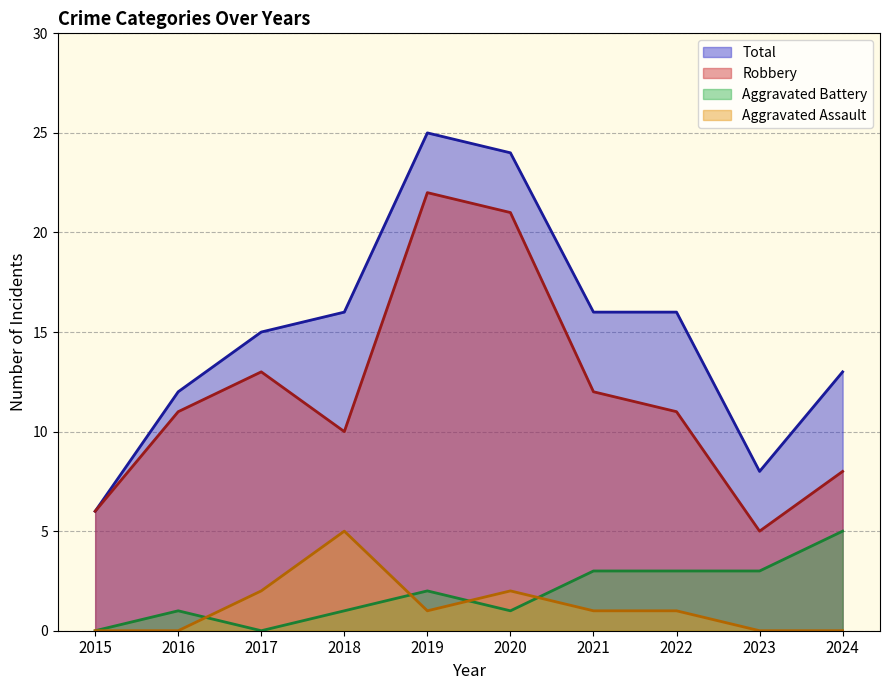

Rank the series by their maximum value, from lowest to highest.

Aggravated Assault, Aggravated Battery, Robbery, Total